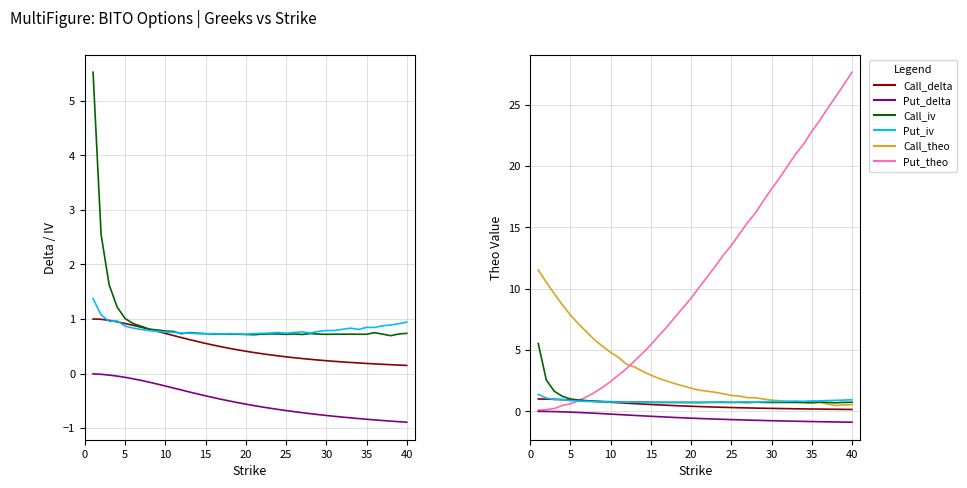

True or false: Call_theo has more than 0 interior local peaks.

True